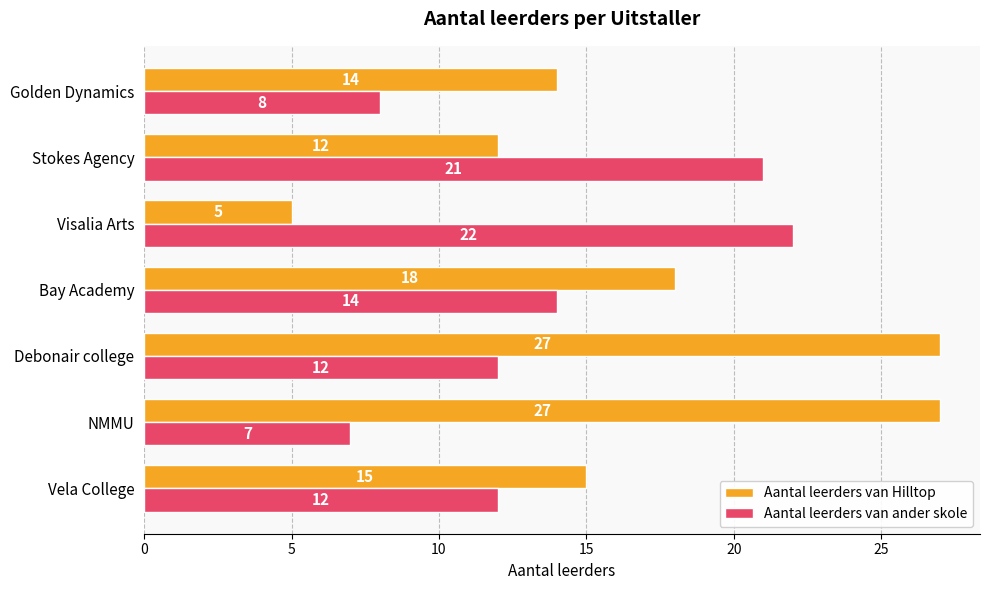

What is the average value of the Aantal leerders van Hilltop series?

17